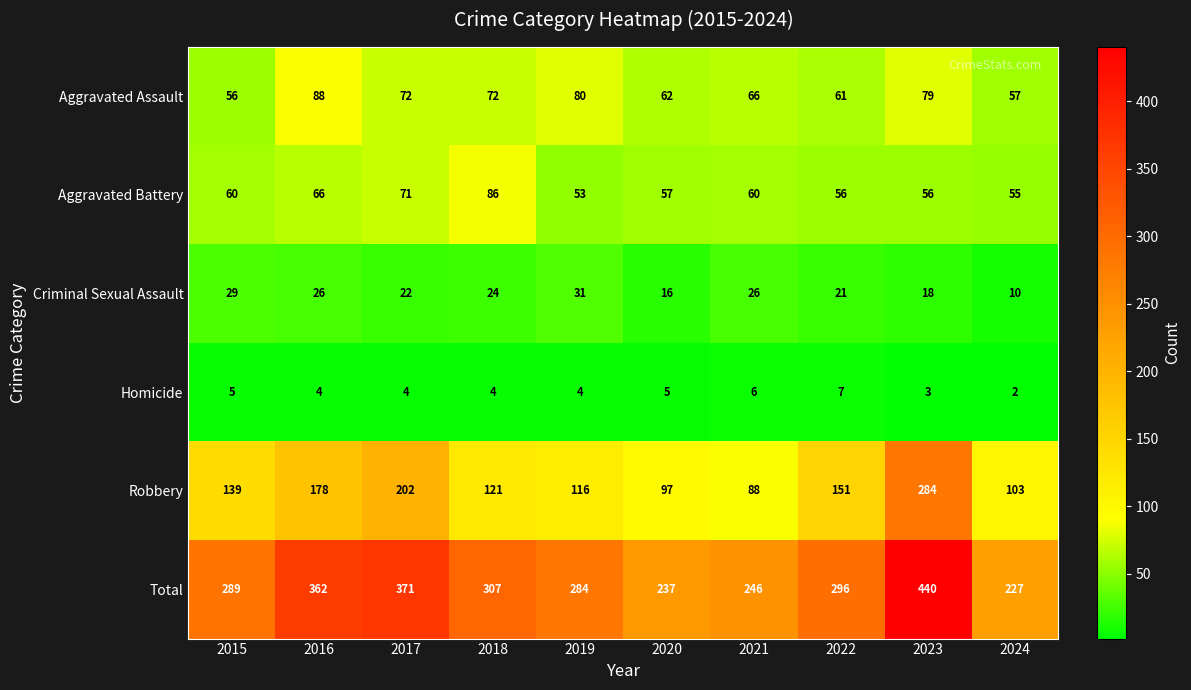

What is the total value across all series at 2016?

724